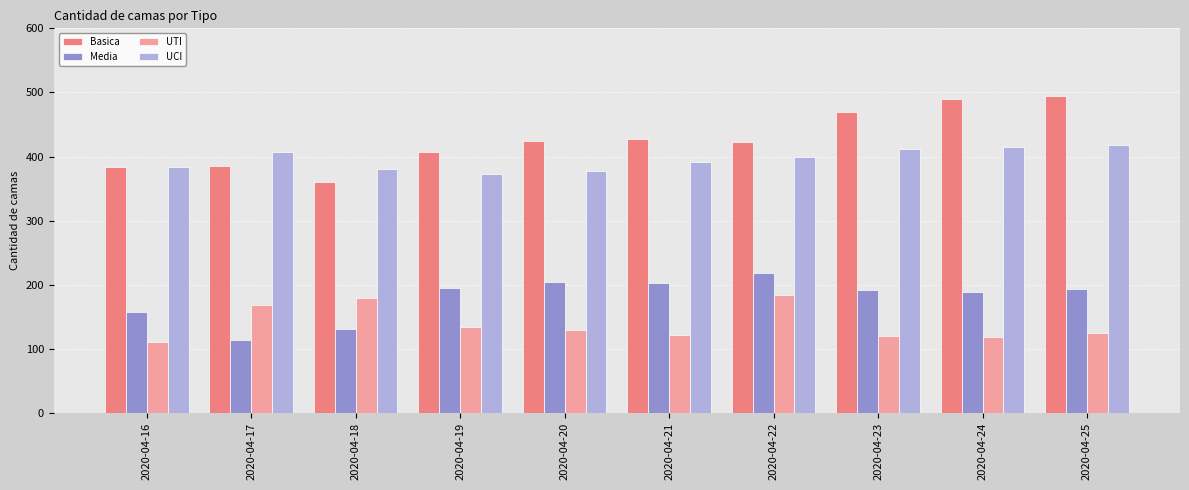

At 2020-04-18, list the series in order from smallest to largest.

Media, UTI, Basica, UCI